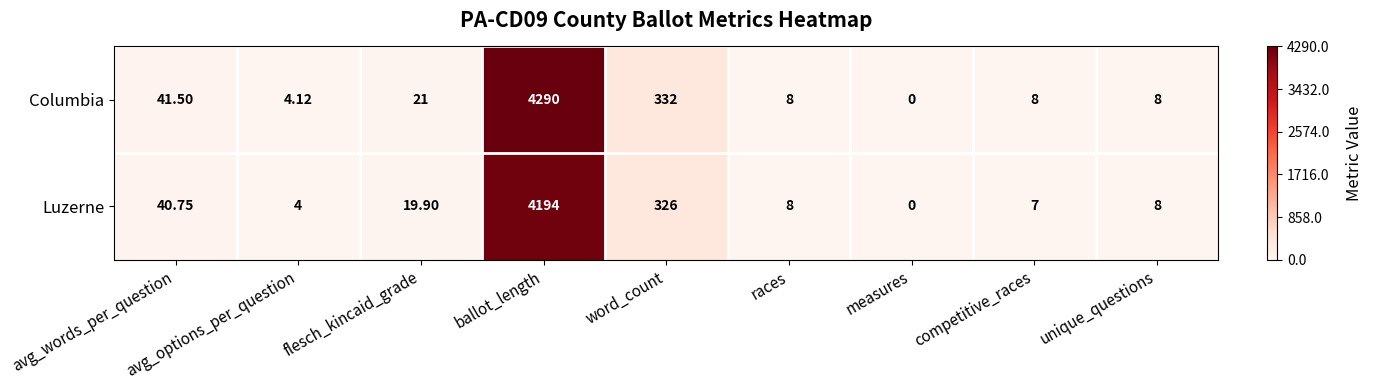

Where is Luzerne nearest to the value 2097?

word_count